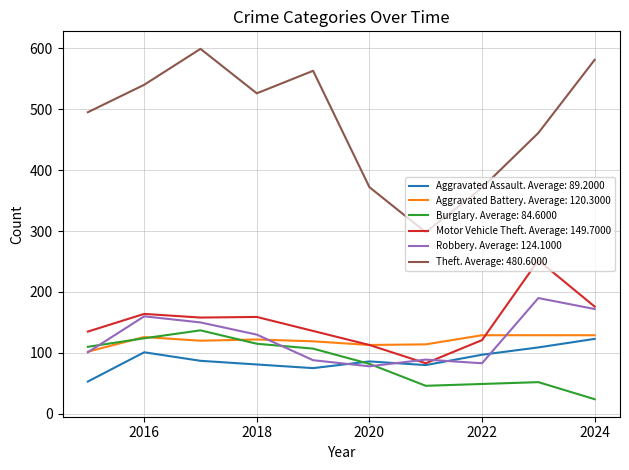

True or false: Motor Vehicle Theft. Average: 149.7000 and Burglary. Average: 84.6000 cross at least once.

False